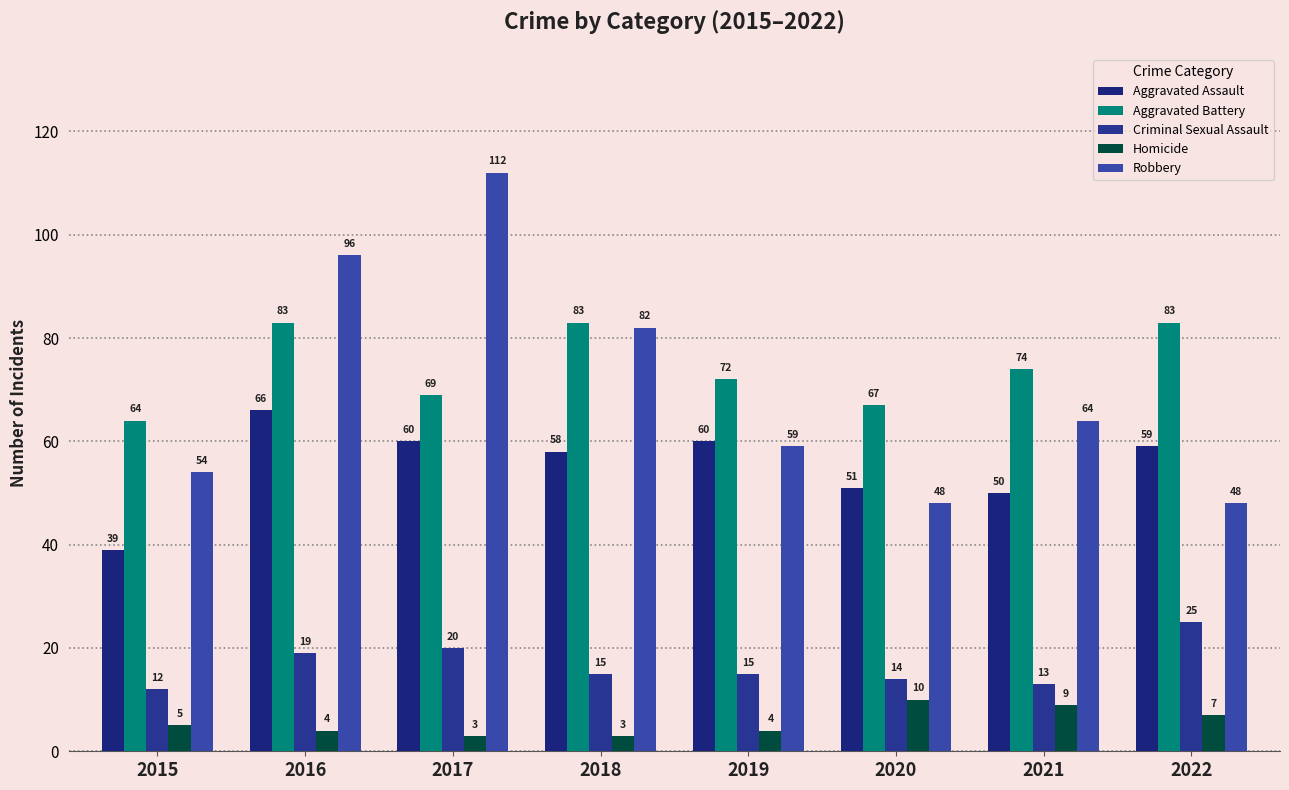

At which label is Robbery closest to 80?

2018